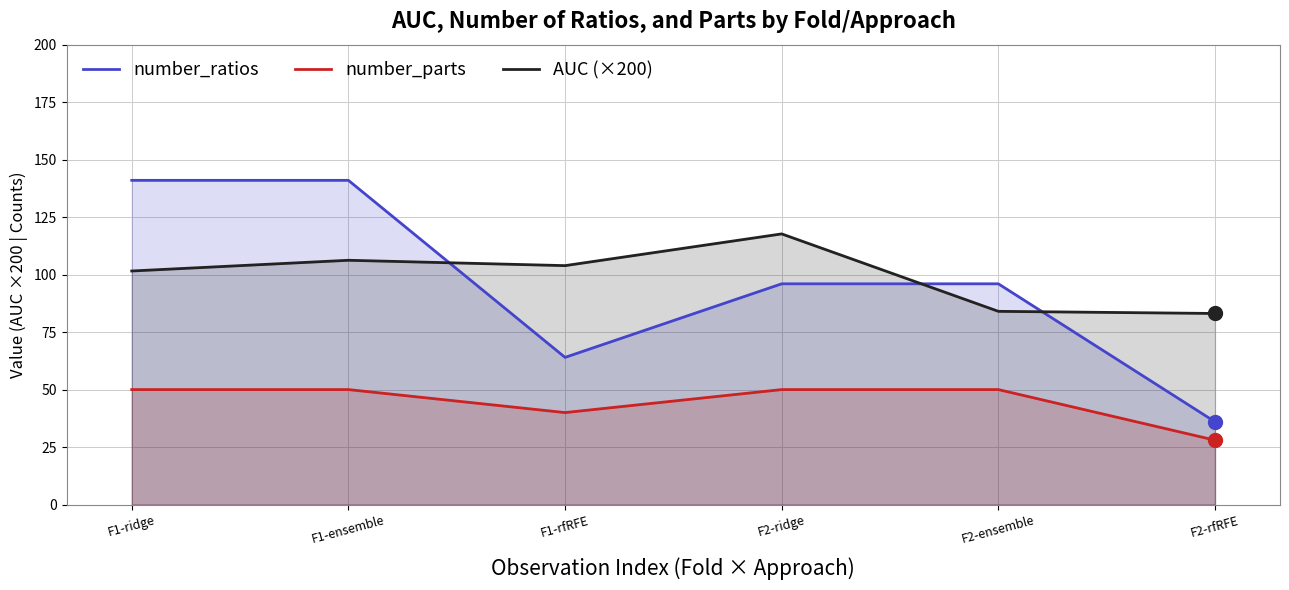

Where does the AUC (×200) series first go above 103?

F1-ensemble